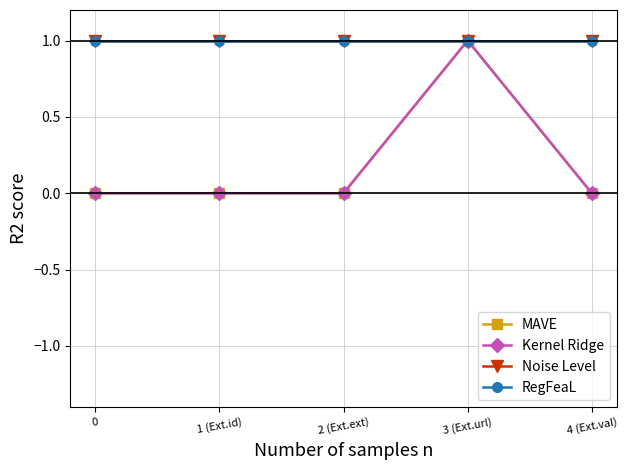

At which category is the sum across all series the highest?

3 (Ext.url)